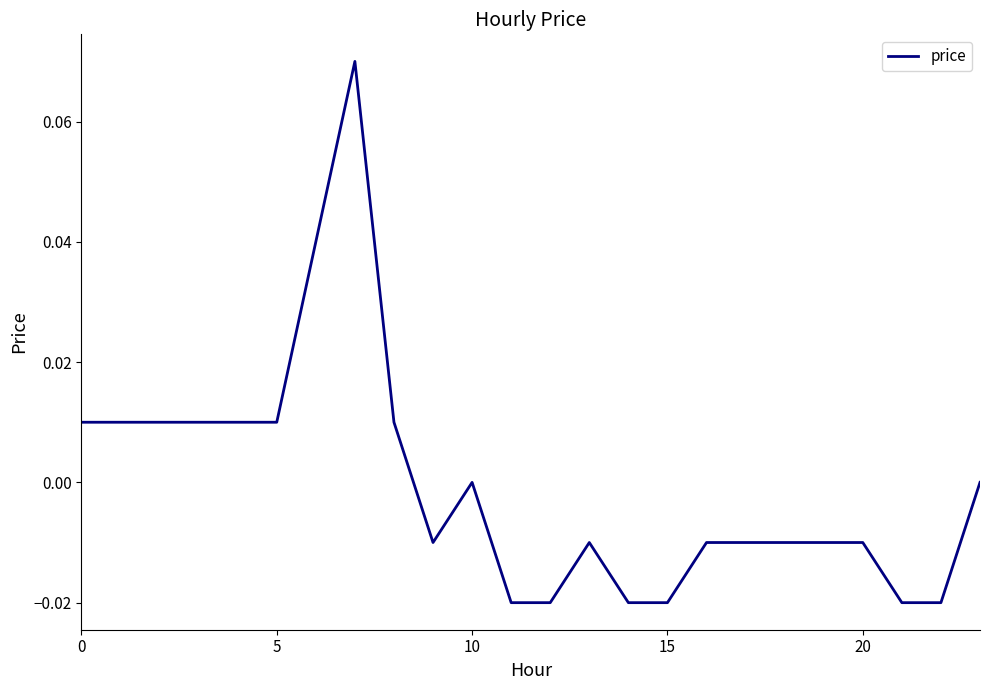

True or false: the data has more than 0 interior local peaks.

True